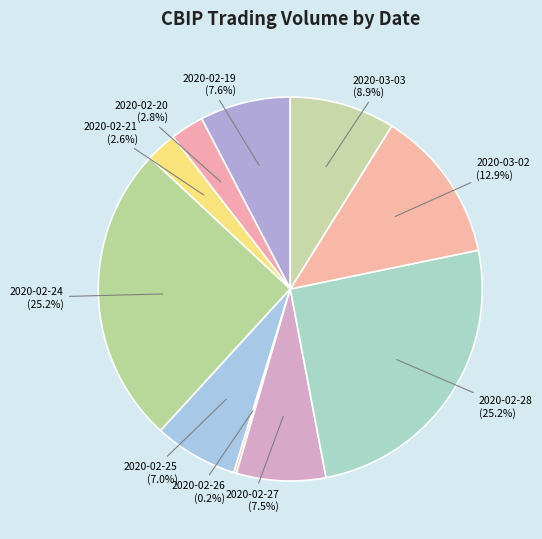

To the nearest percent, what percentage of the pie is 2020-02-25?

7%